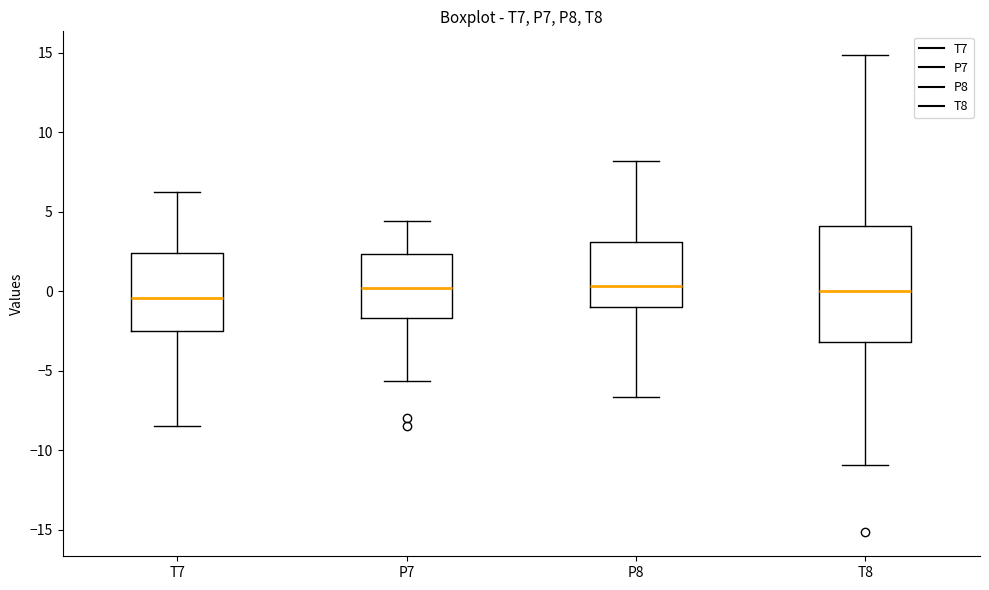

Comparing the boxes themselves (not the whiskers), which one is the tallest?

T8